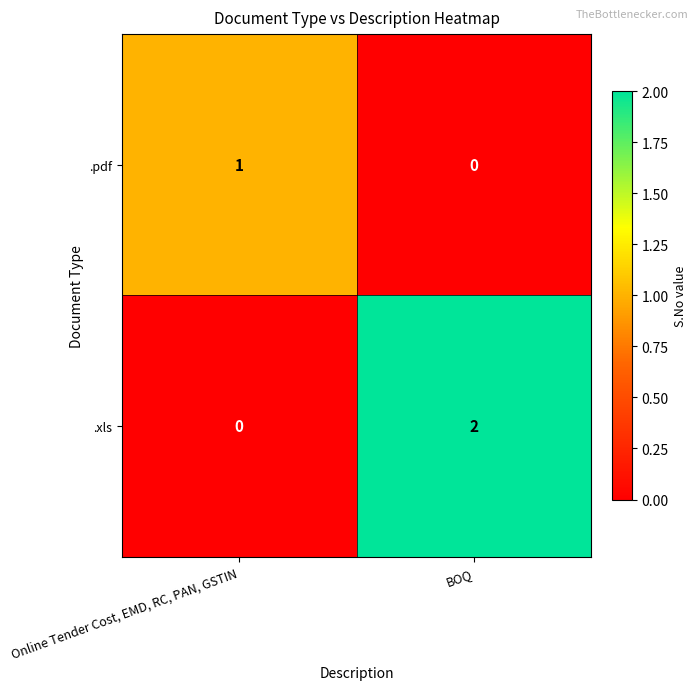

True or false: .xls has a value of 1 at BOQ.

False